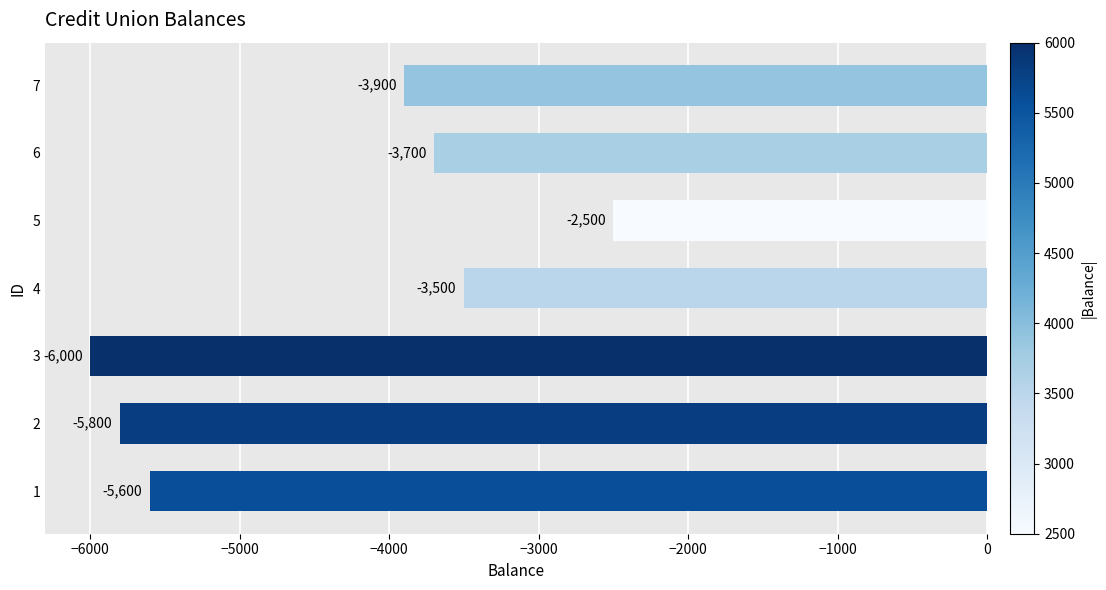

Count the number of data series in this chart.

1